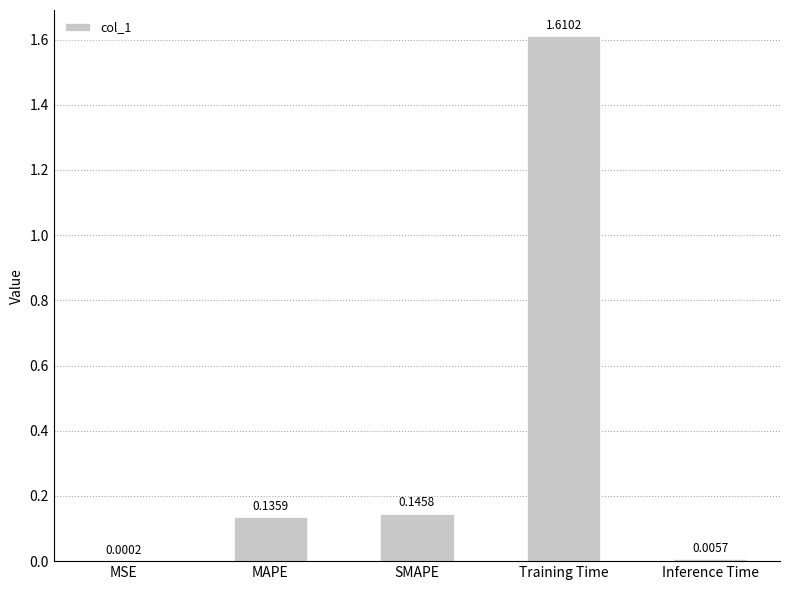

Which has a higher value, SMAPE or MAPE?

SMAPE